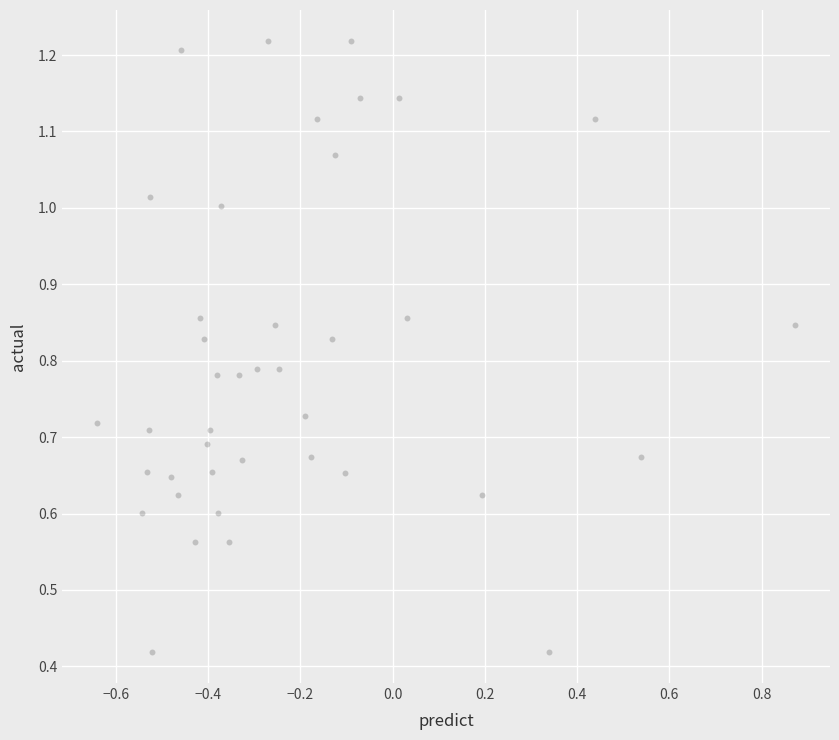

What is the range of X values (max minus min)?

1.5